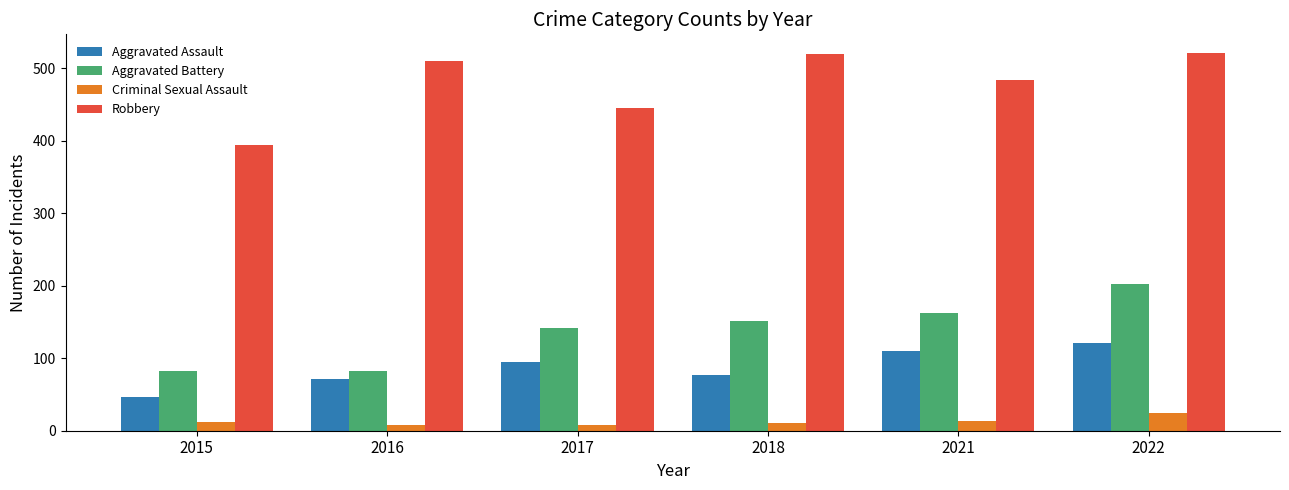

At which category is the sum across all series the highest?

2022